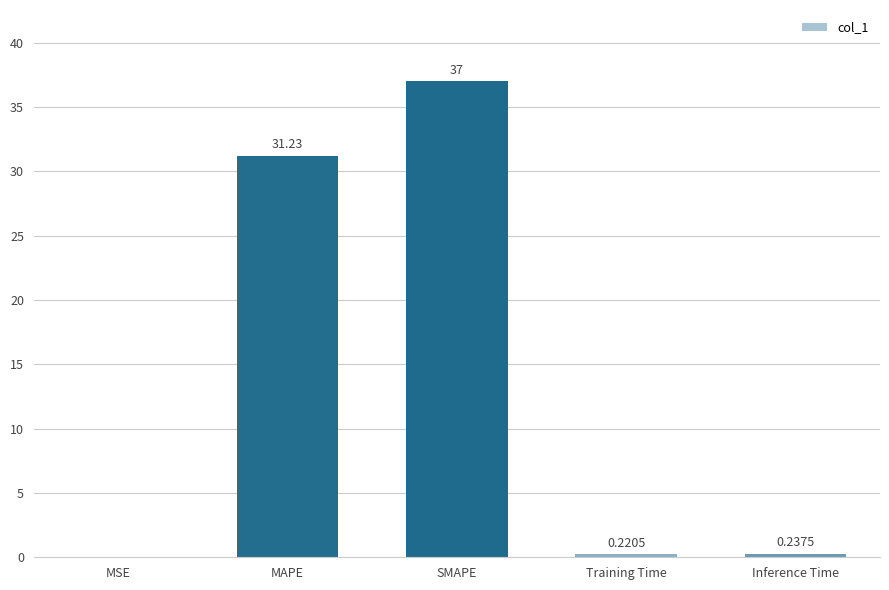

What is the greatest value displayed?

37.0